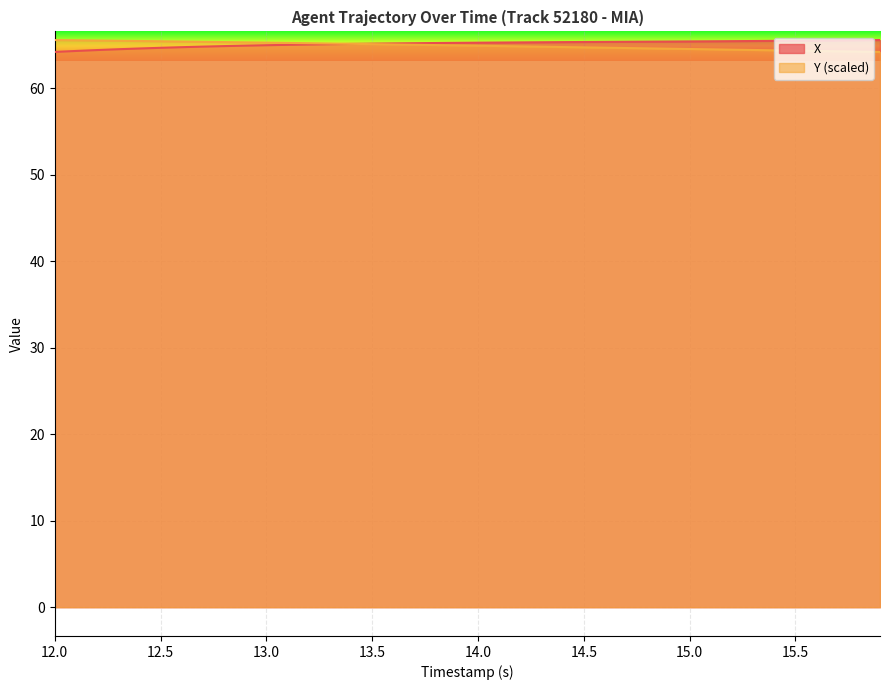

What is the total value across all series at 13.5?

130.2